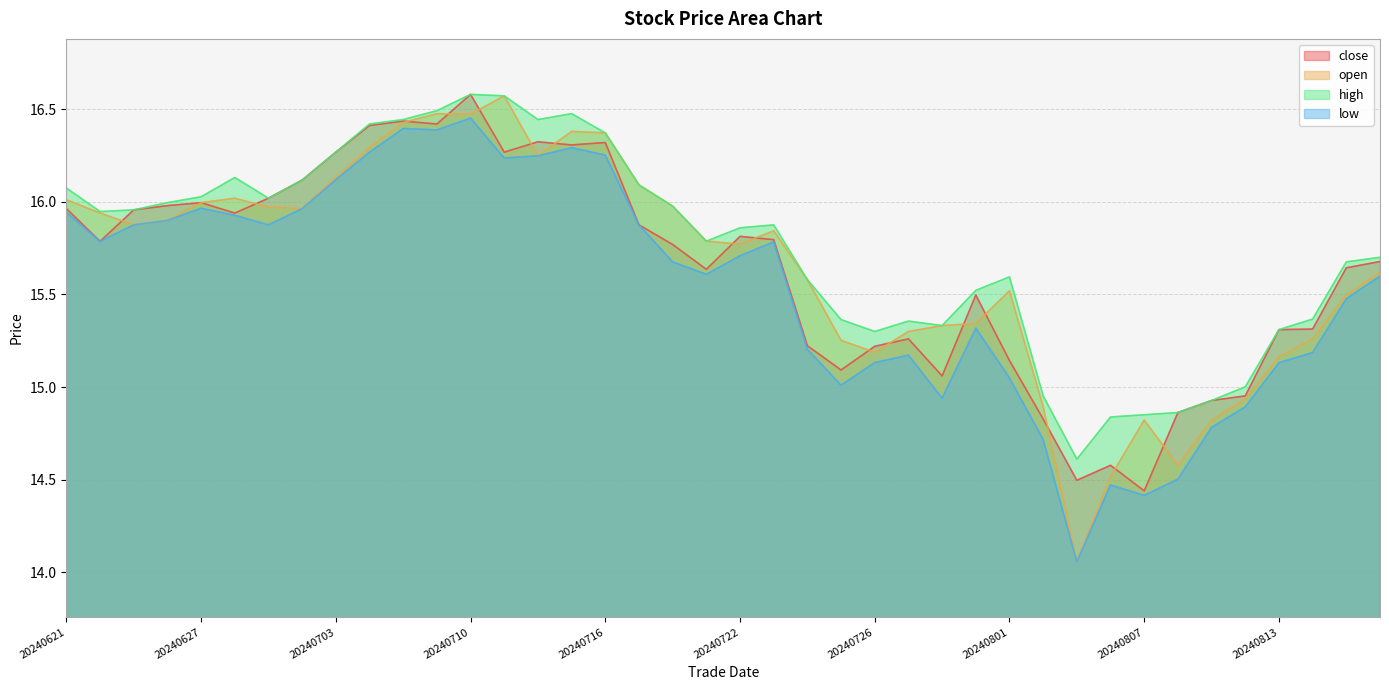

True or false: open and high cross at least once.

False